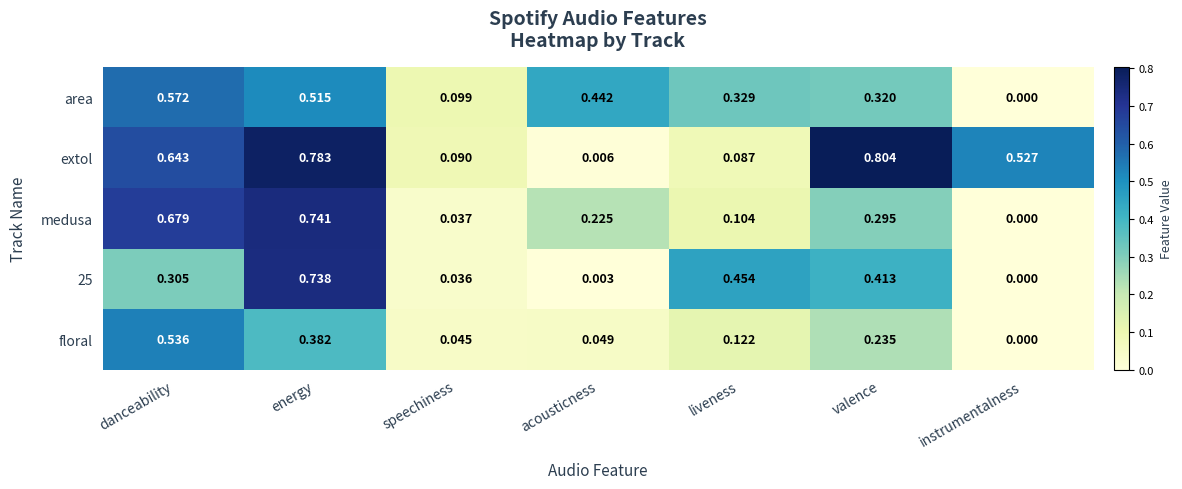

At liveness, list the series in order from largest to smallest.

25, area, floral, medusa, extol